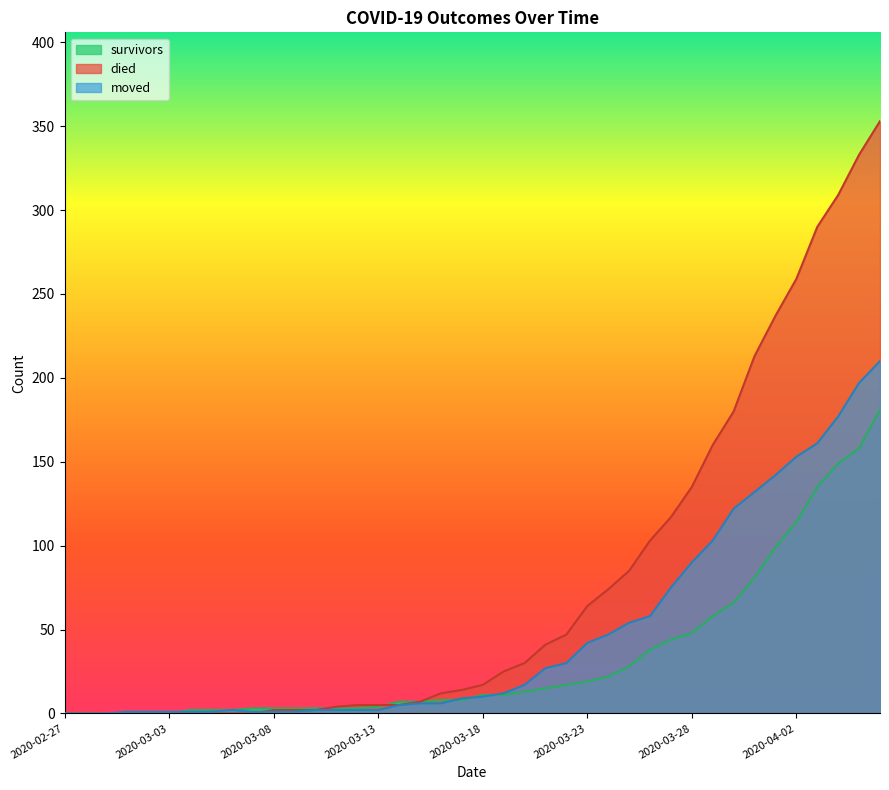

What position from the right is 2020-03-25?

13